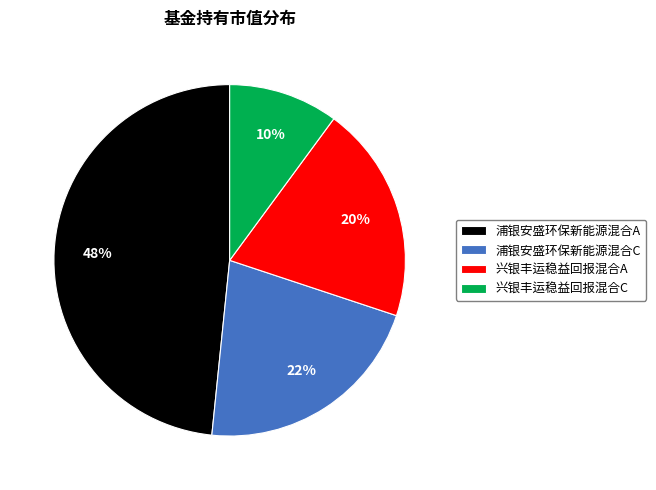

Is it true that 浦银安盛环保新能源混合C is 22% of the pie?

True